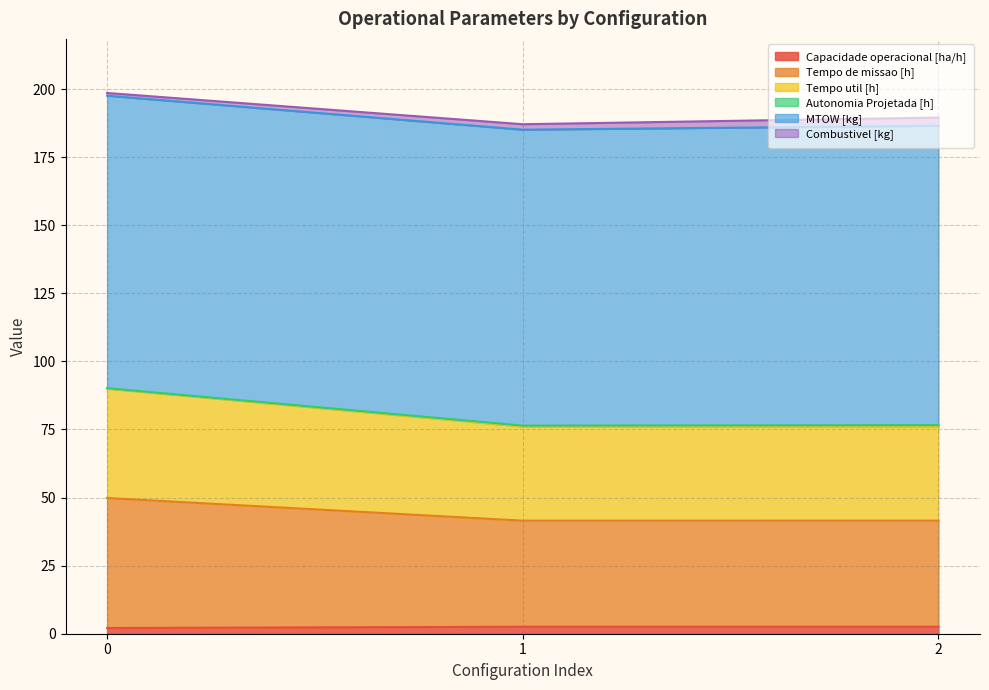

The value of Tempo util [h] at 0 is 33.2. True or false?

False